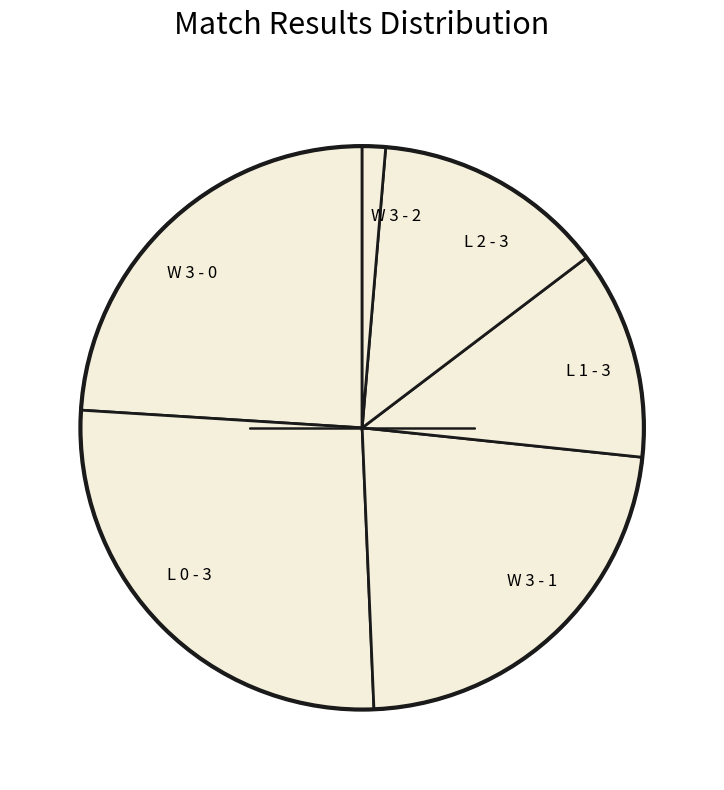

Is the sum of L 2 - 3 and L 0 - 3 greater than half?

No